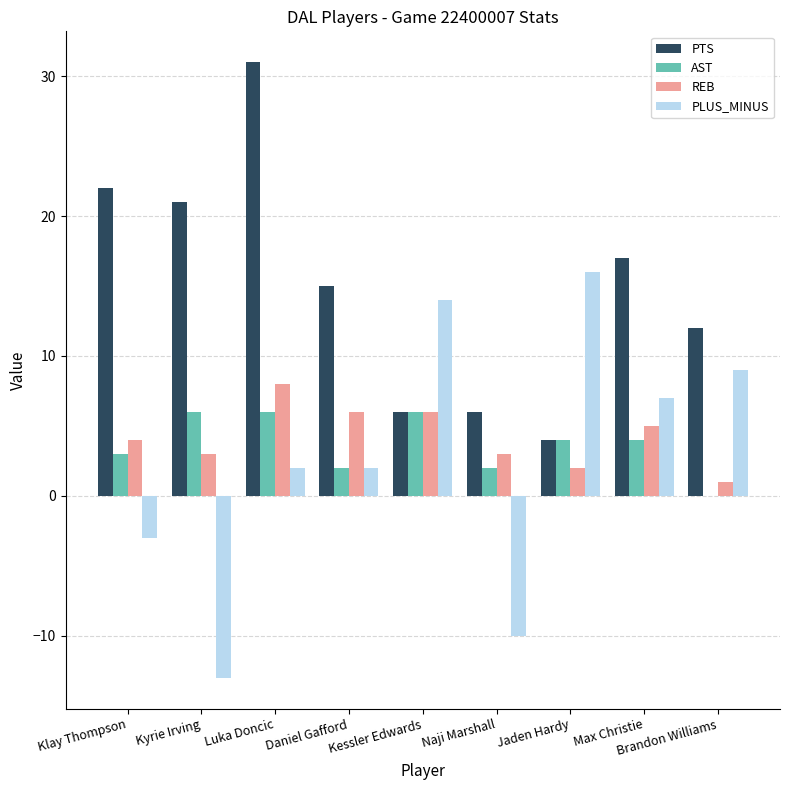

What value does the REB series have at Kessler Edwards?

6